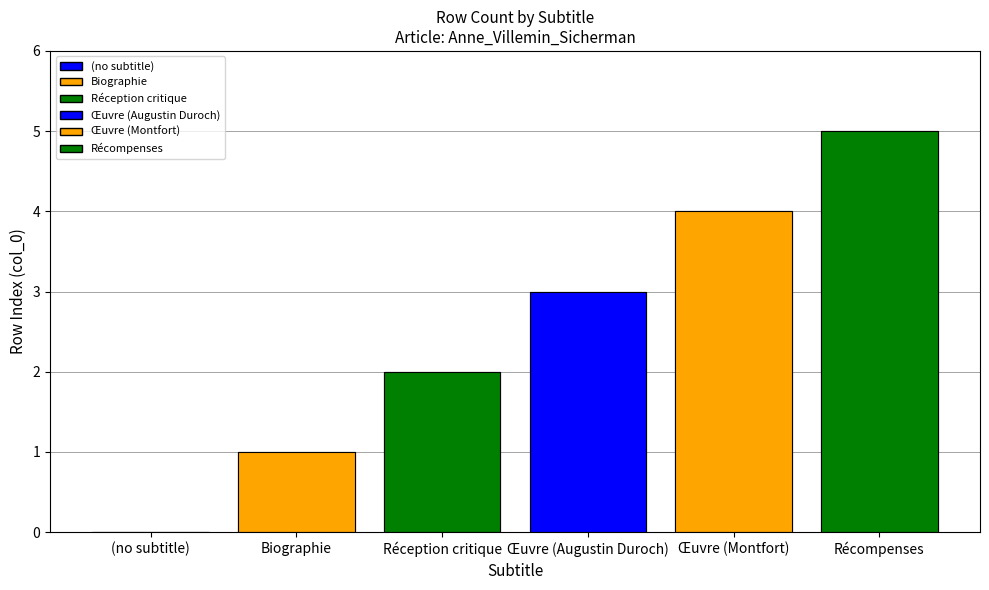

What is the difference between the values at Réception critique and Récompenses?

3